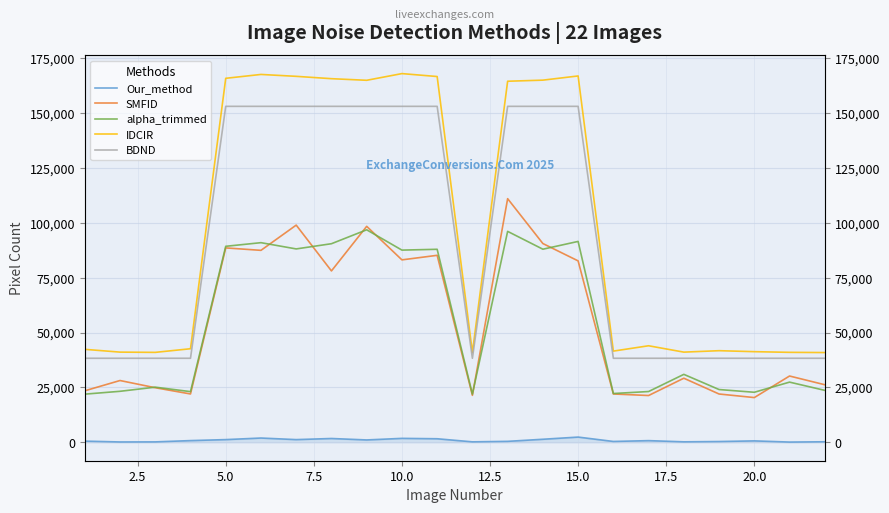

Which series has the largest total across all categories?

IDCIR